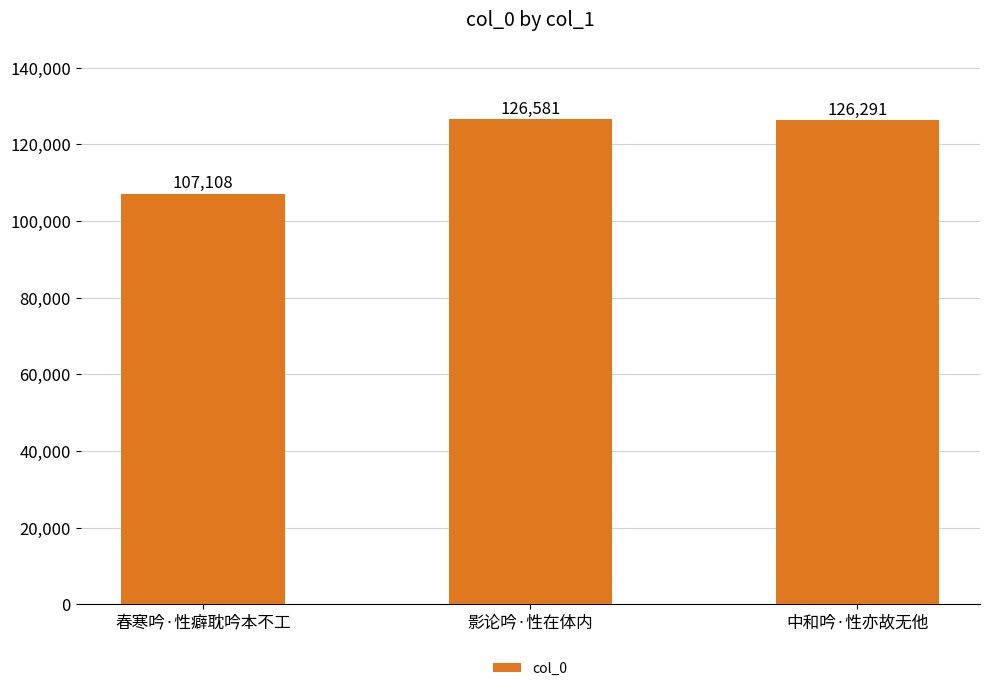

What is the ratio of the value at 中和吟·性亦故无他 to the value at 春寒吟·性癖耽吟本不工?

1.2